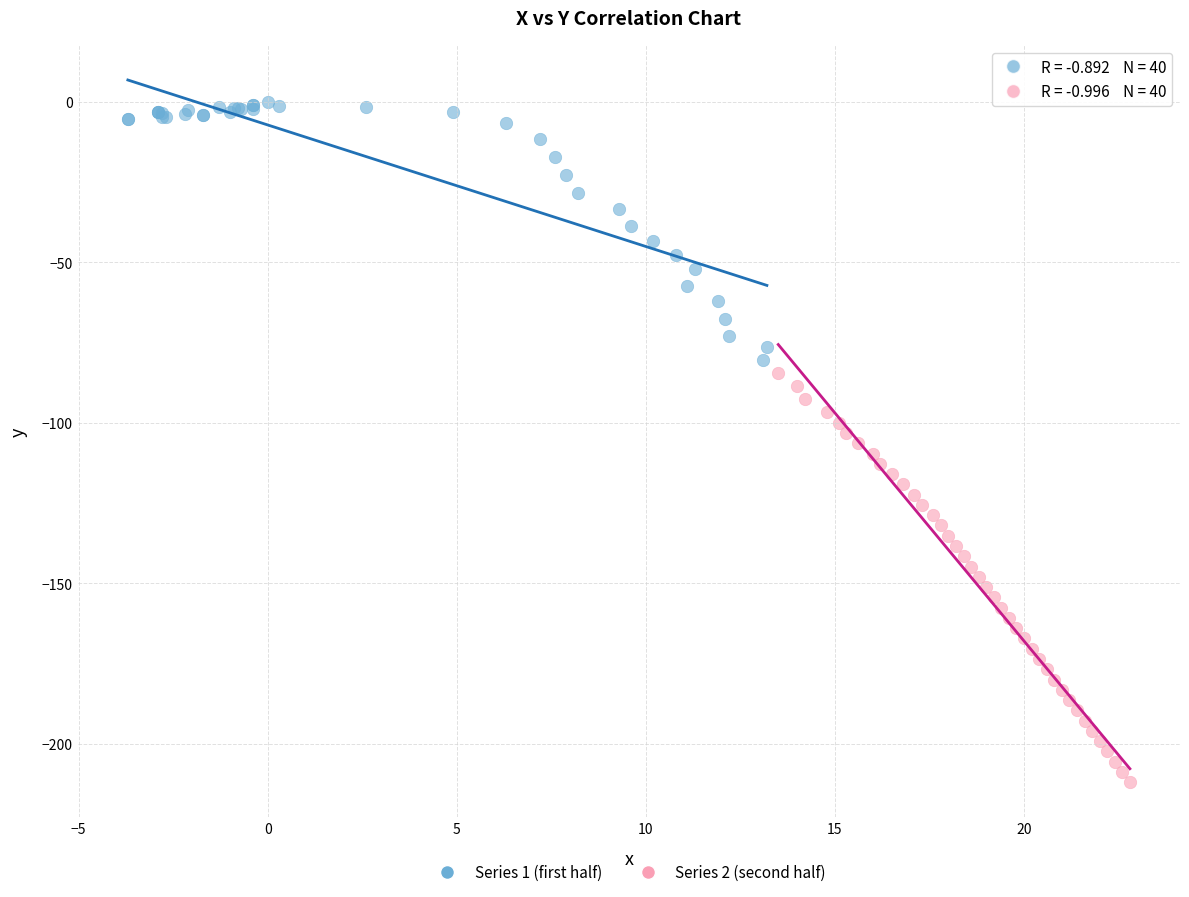

Which series has the largest Y range (max minus min)?

Series 2 (second half)